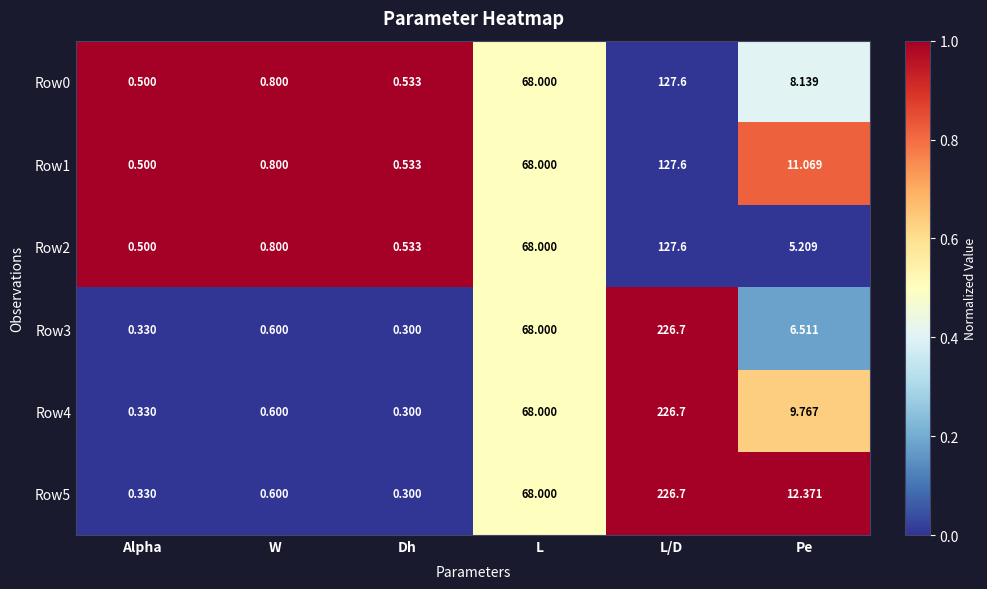

List the labels in order of Row5 value, largest first.

L/D, L, Pe, W, Alpha, Dh